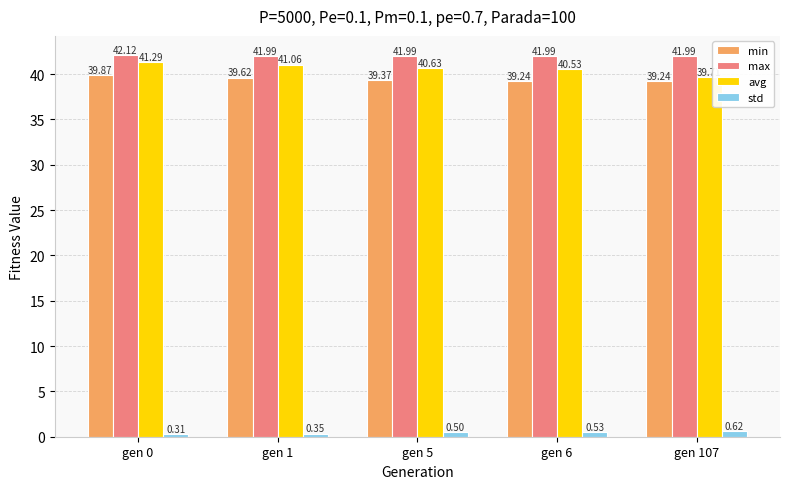

The avg series shows 40.6 at gen 5. True or false?

True